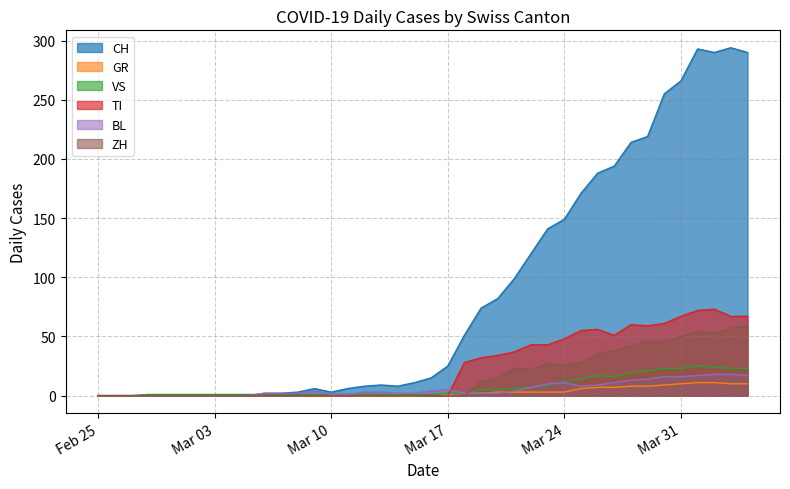

Which series has the widest spread of values?

CH